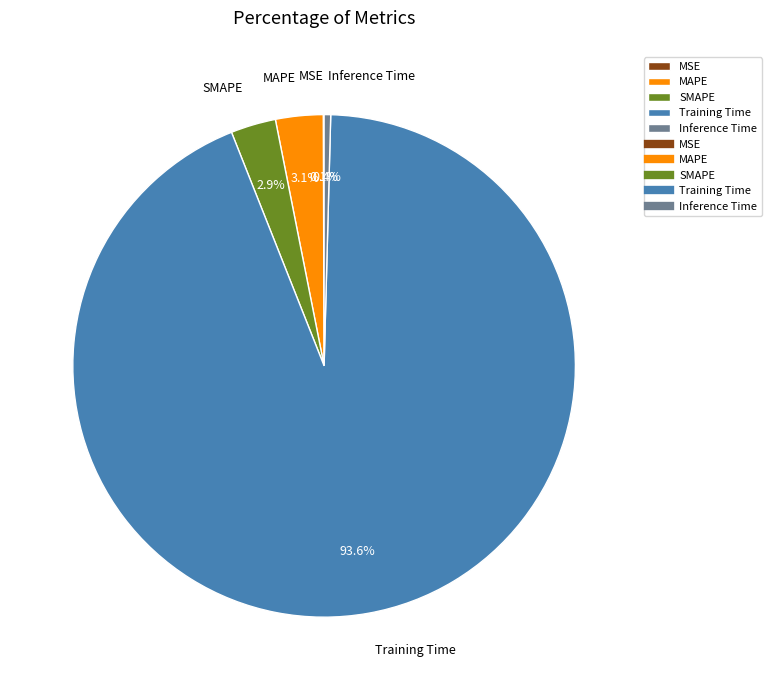

To the nearest percent, what is the combined percentage of MAPE and Training Time?

97%